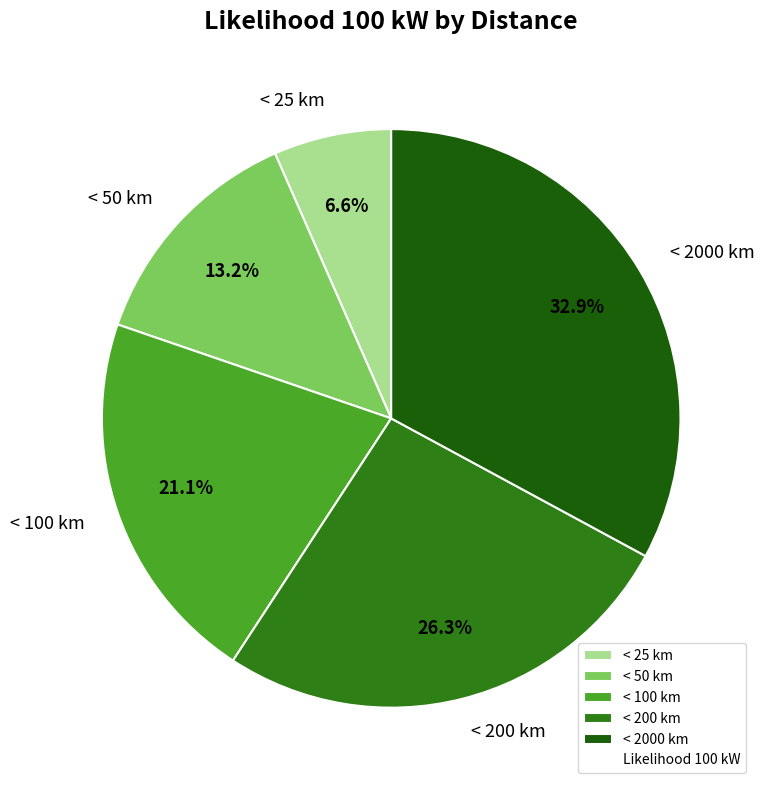

What is the total percentage of < 200 km and < 25 km?

32.9%